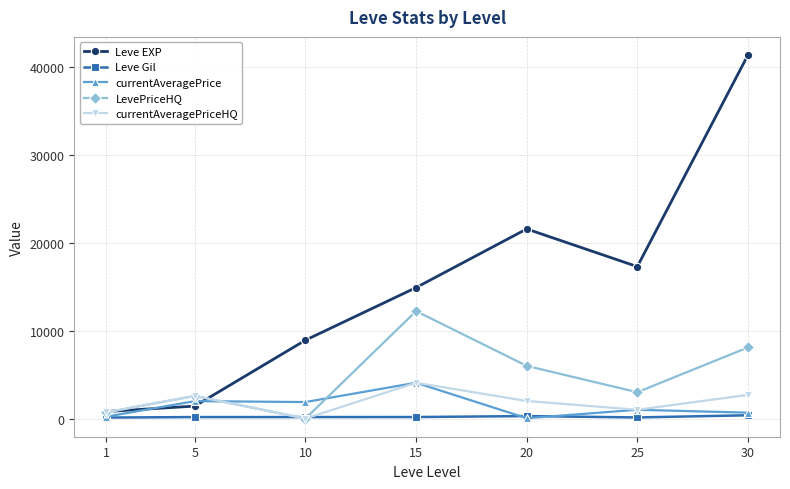

Between 10 and 30, which series saw the biggest shift?

Leve EXP